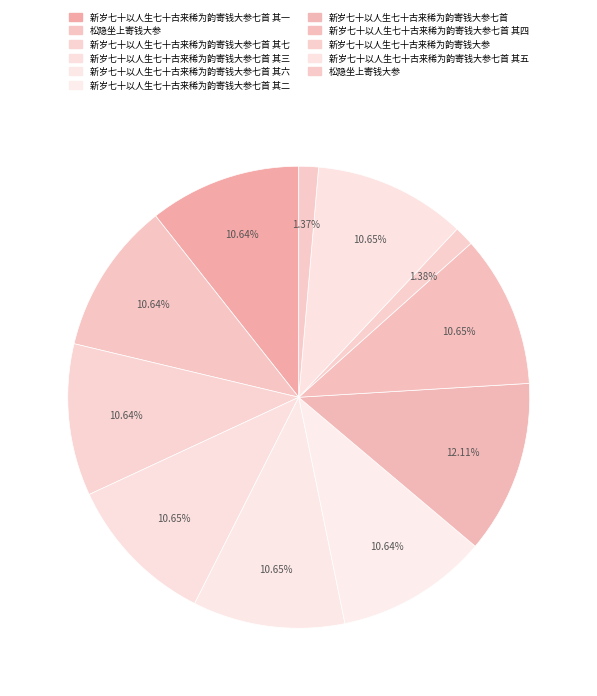

Count the number of slices in the pie.

11